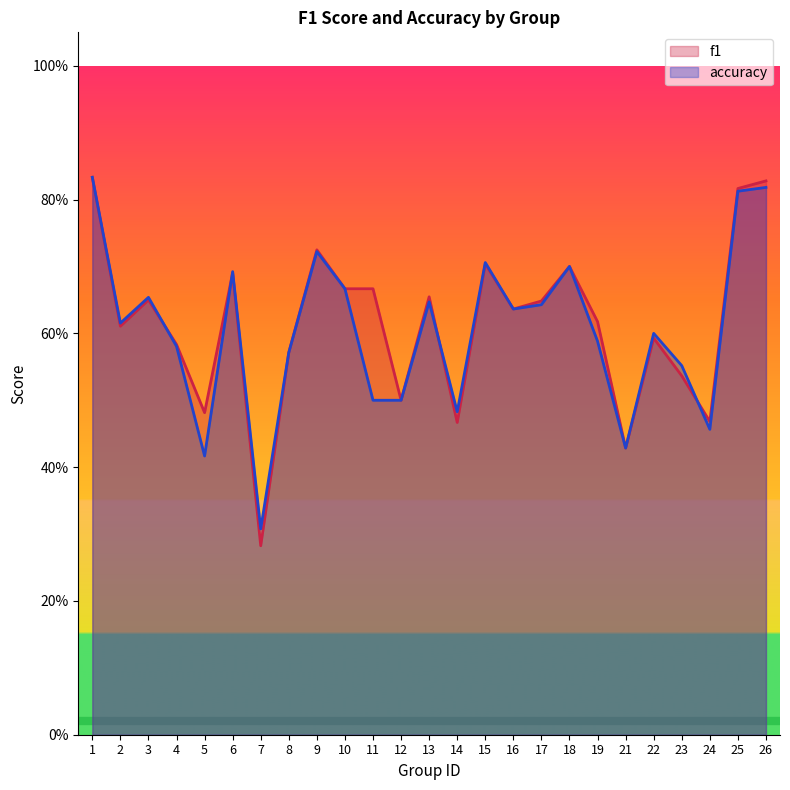

Is it true that f1 equals 0.6 at 2?

True